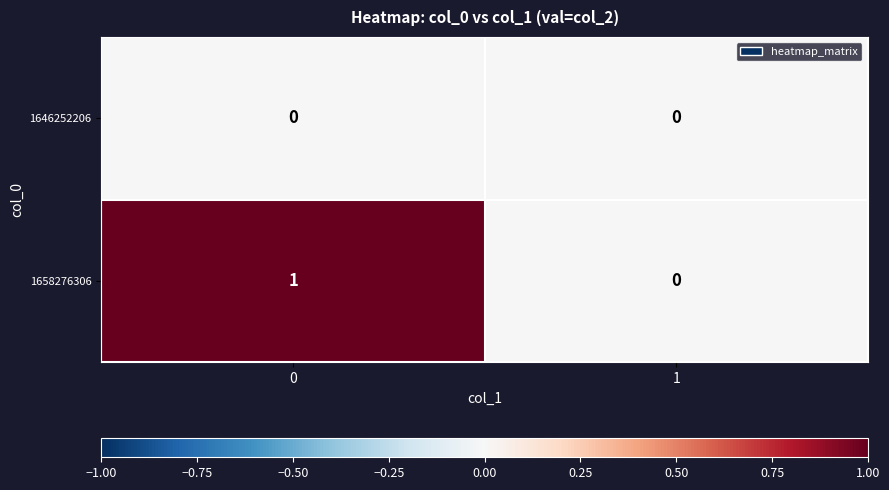

Which series has the largest total across all categories?

1658276306